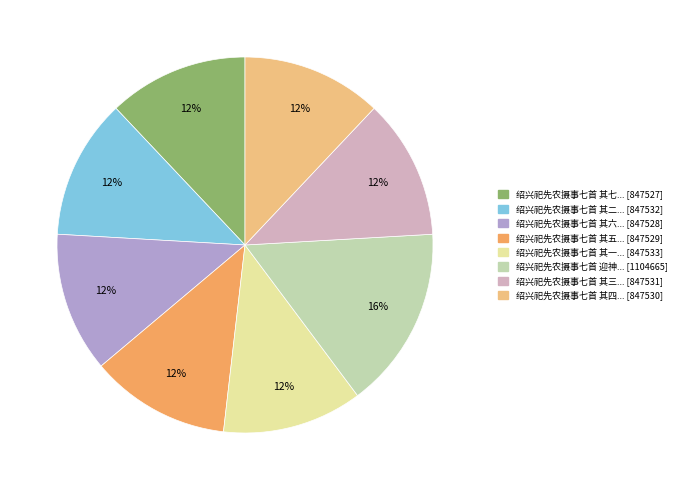

To the nearest percent, what is the difference between the largest and smallest slice percentages?

4%